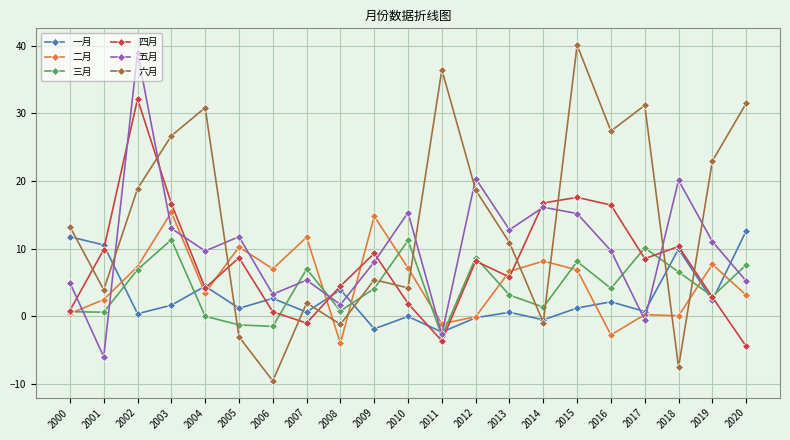

Which series has the largest range (max minus min)?

六月